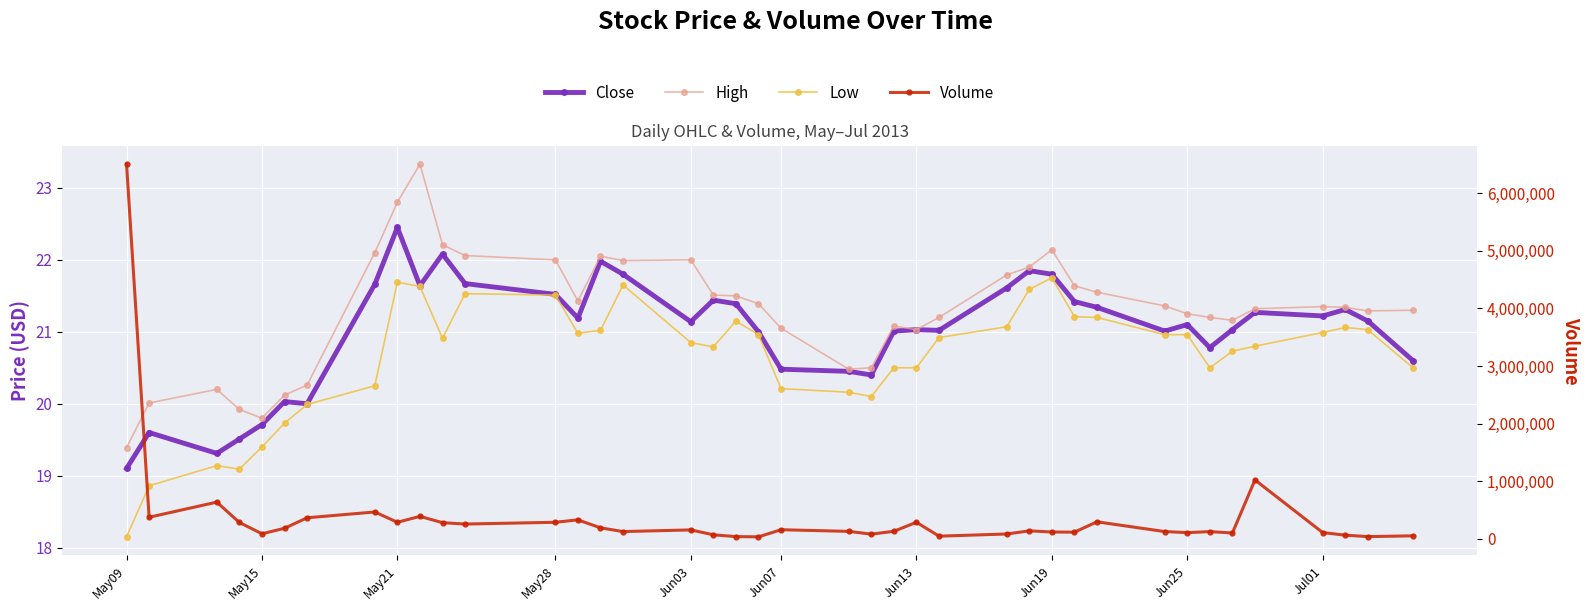

True or false: High has more than 2 points higher than both neighbors.

True